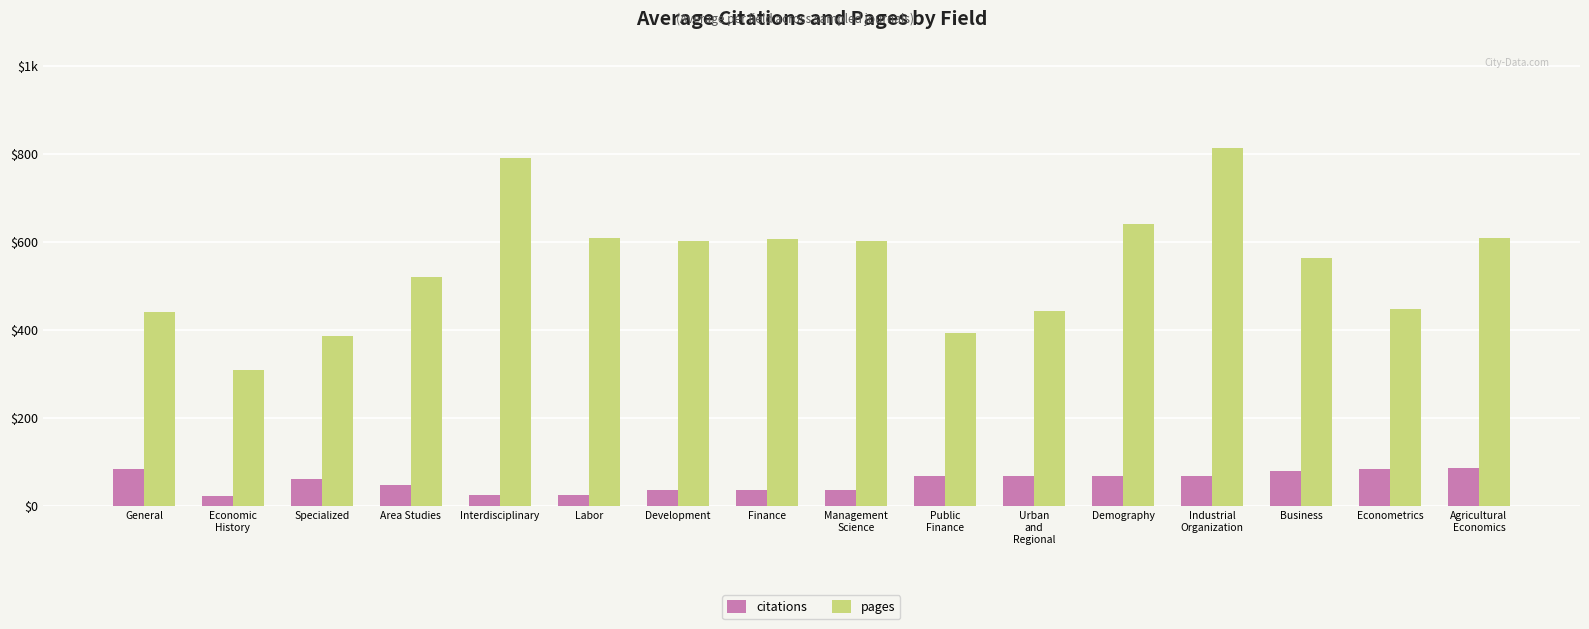

What are all the series names shown in the legend?

citations, pages